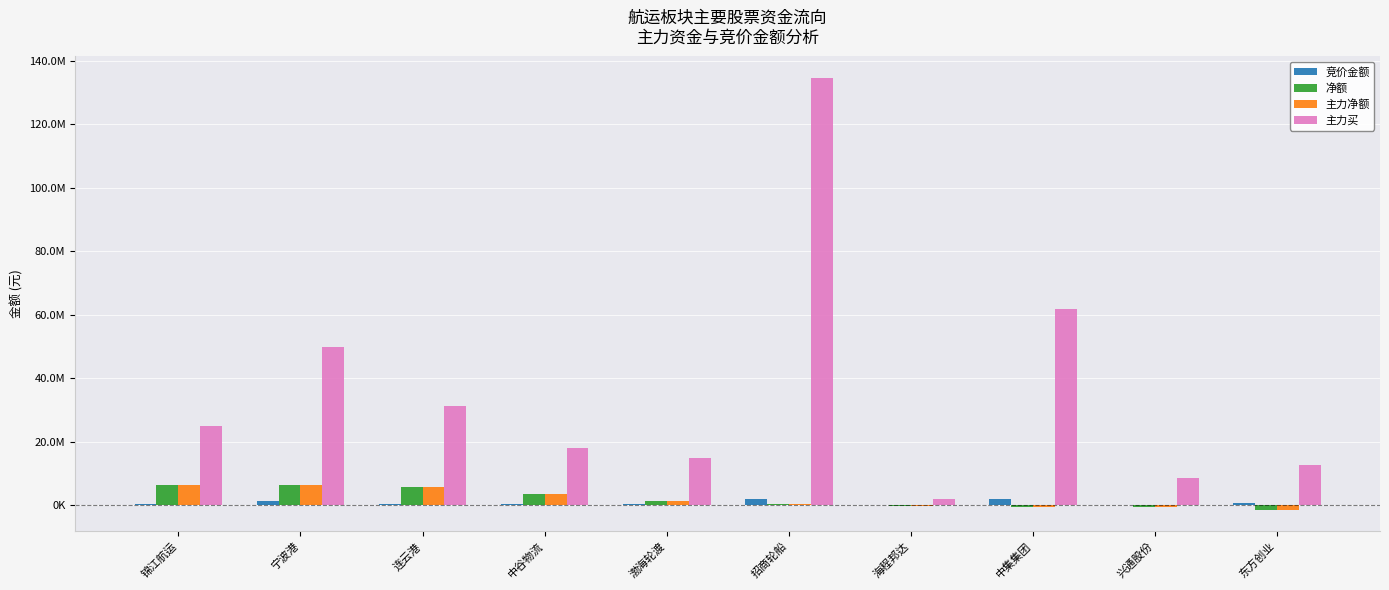

At which label does 净额 reach its minimum?

东方创业